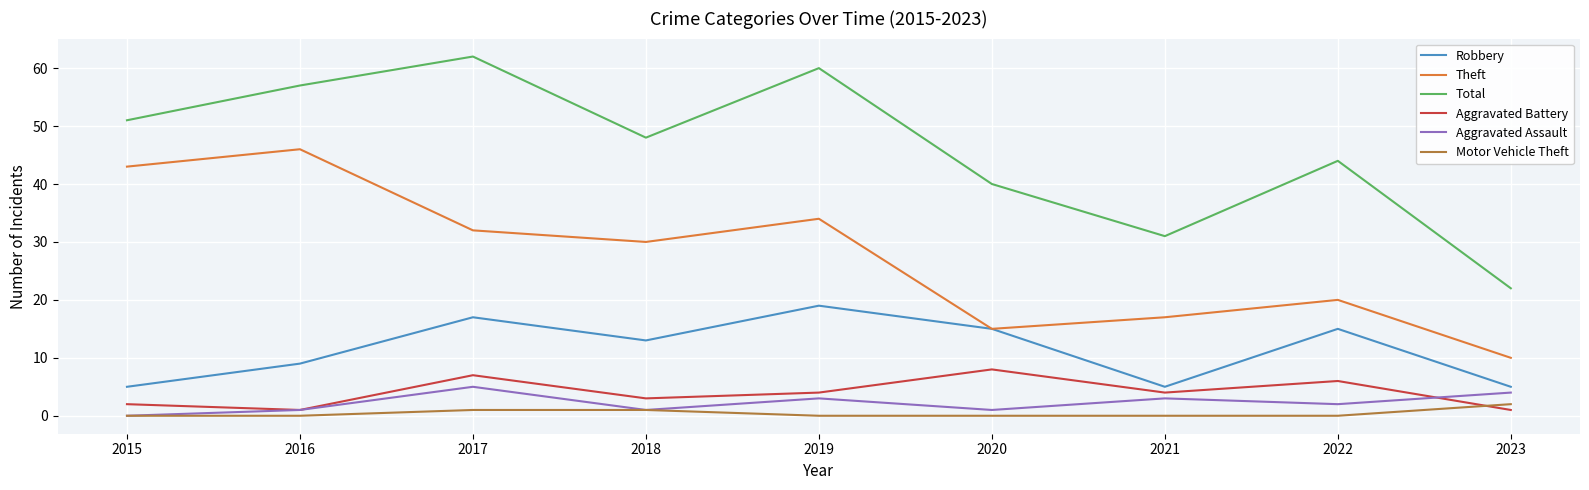

Is it true that Robbery equals 1 at 2015?

False